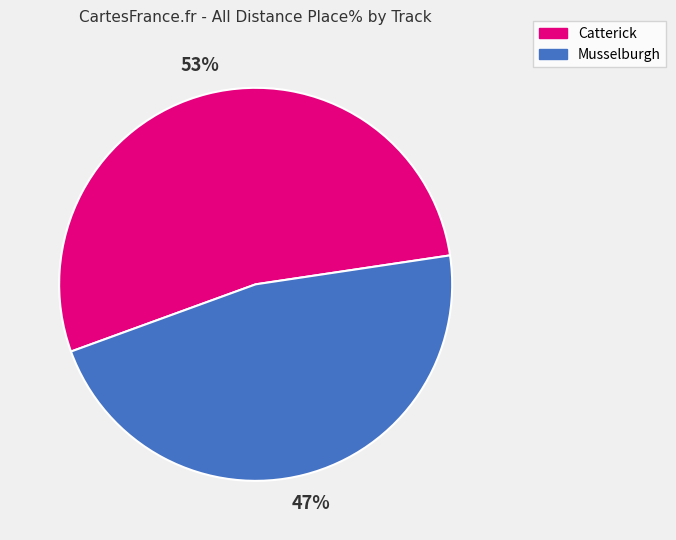

Is it true that Musselburgh is 32% of the pie?

False